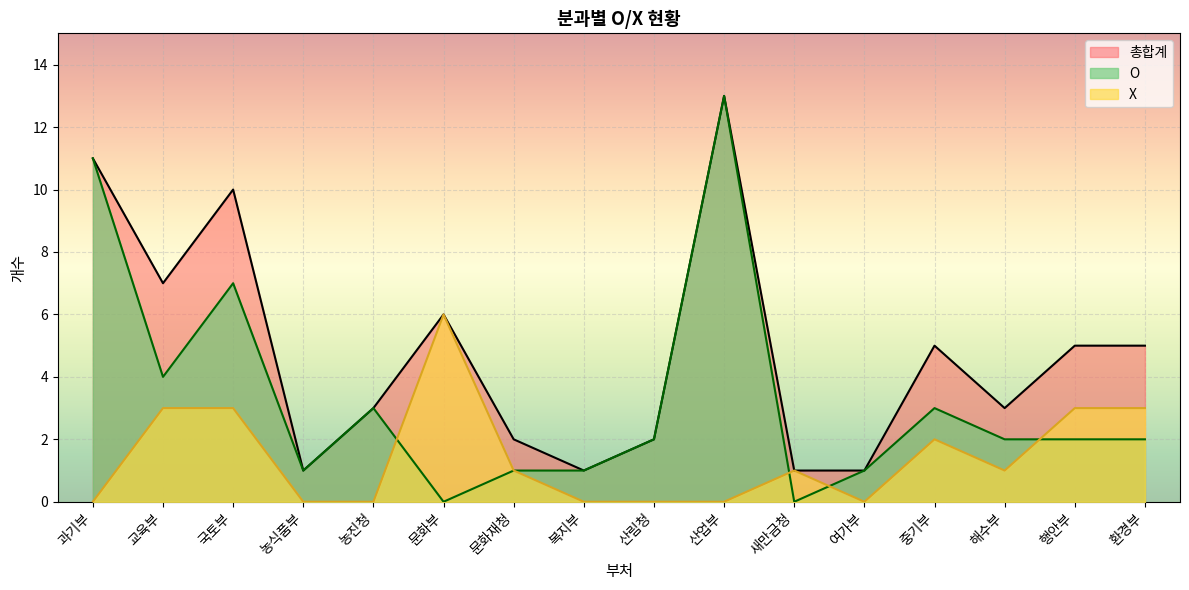

True or false: X has a value of 3 at 국토부.

True